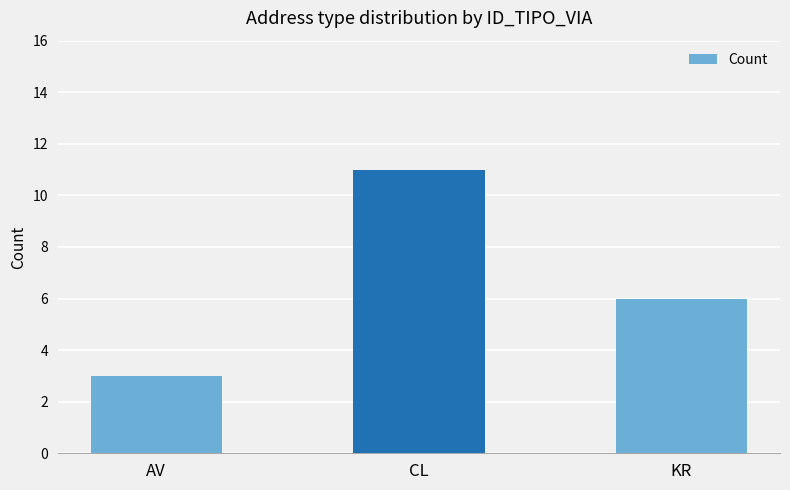

Where is the data nearest to the value 7?

KR